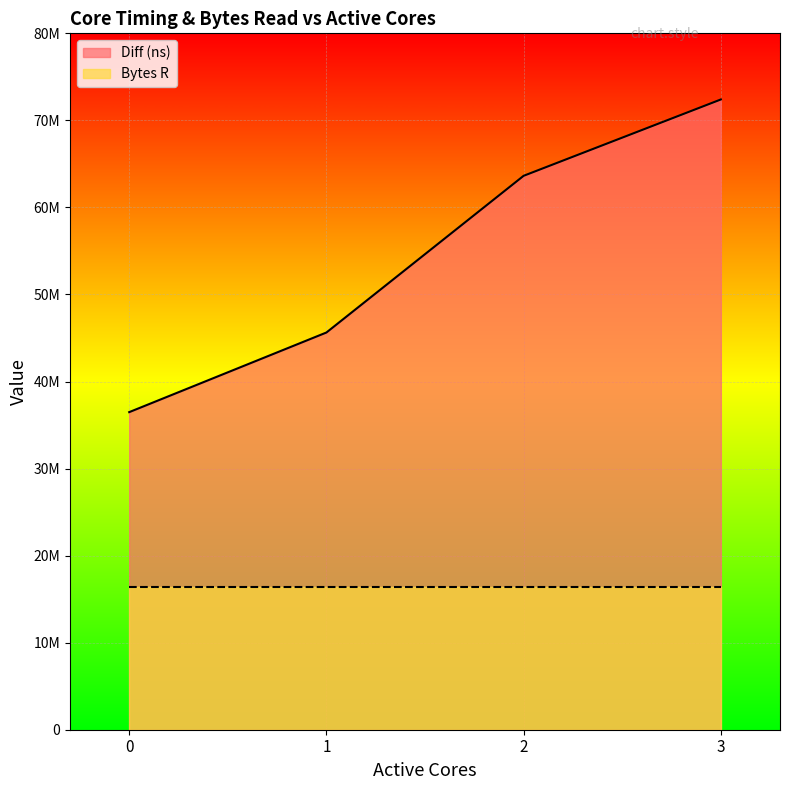

What is the value of the 2nd point from the left?

45630389